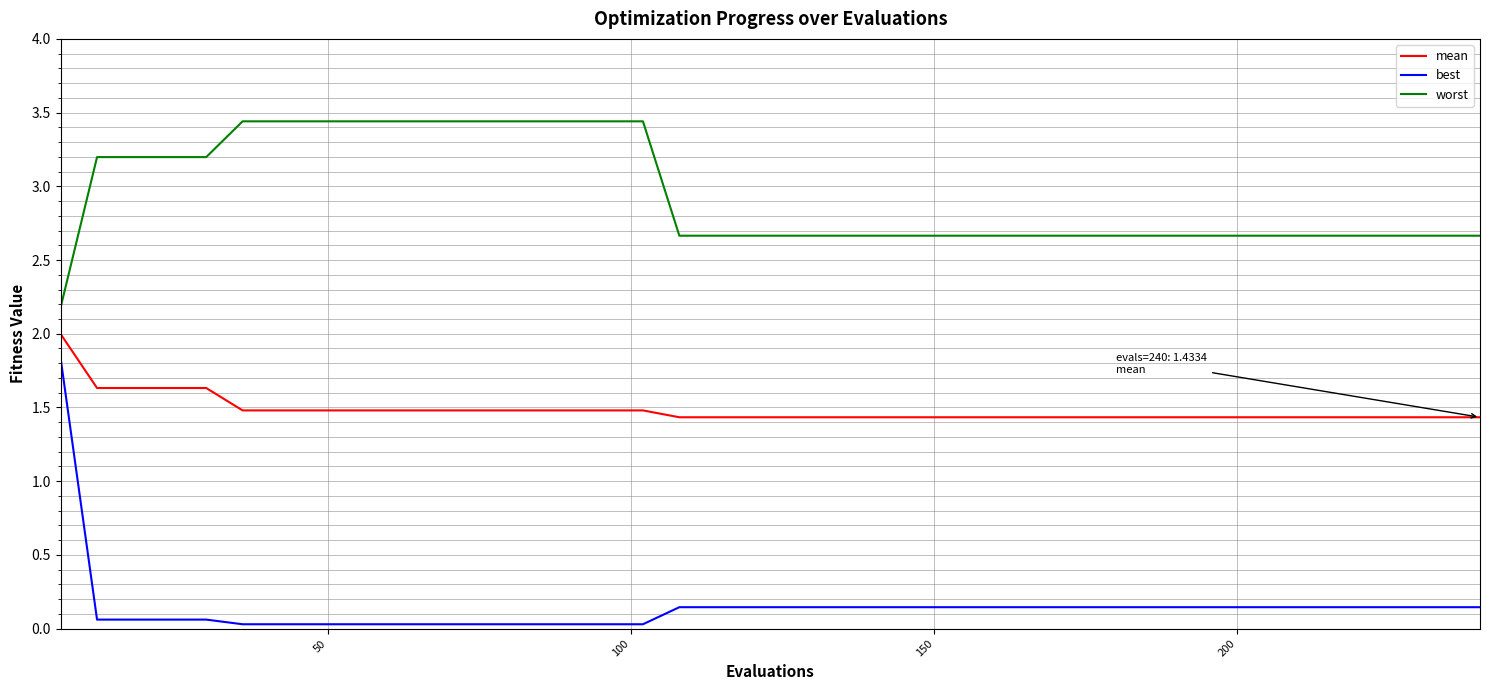

True or false: worst and best intersect in this chart.

False